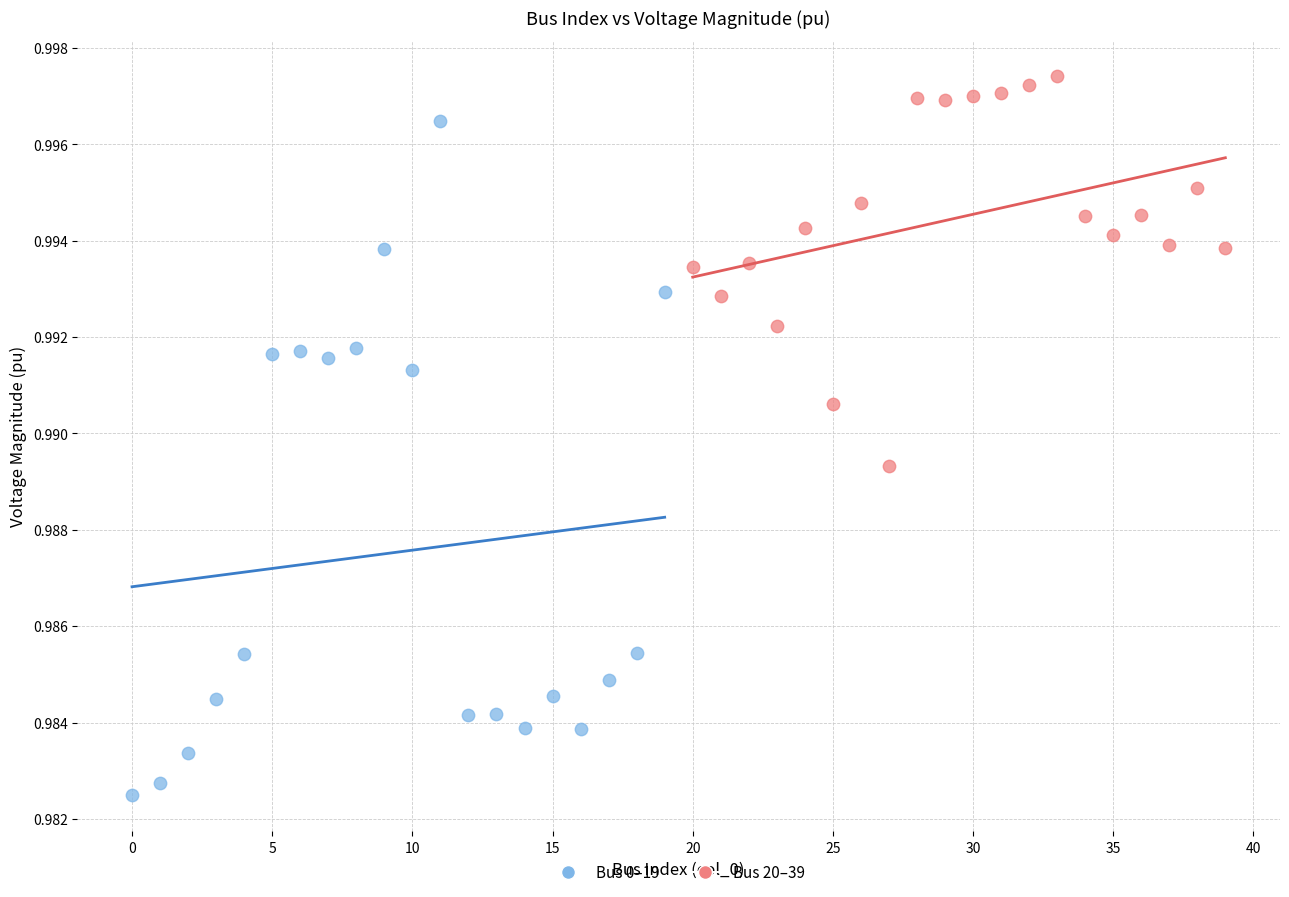

Which series contains the lowest Y value?

Bus 0–19